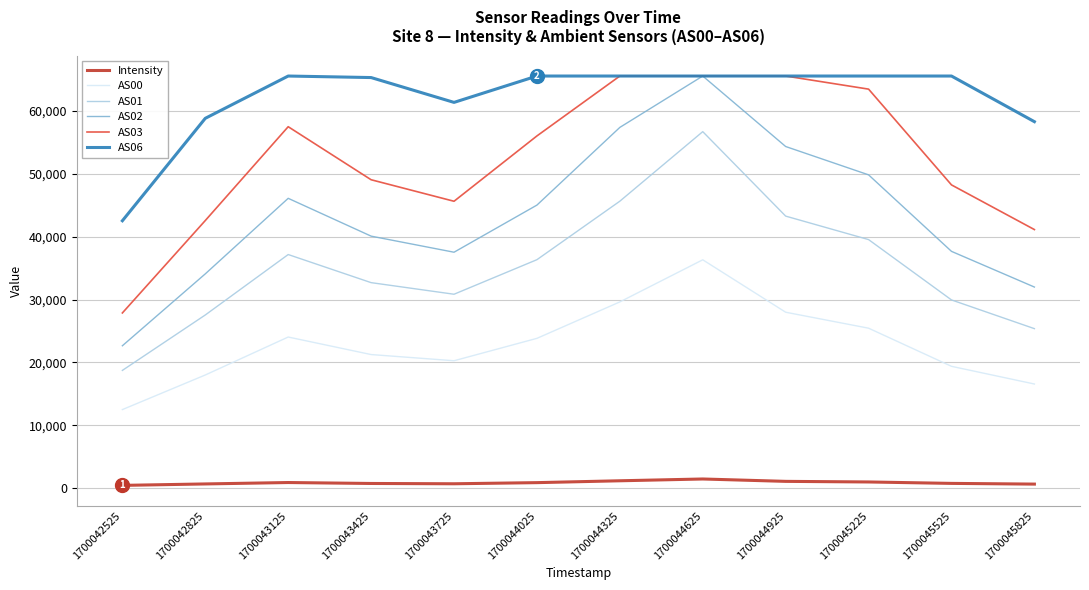

At which category does AS03 reach its first local peak?

1700043125